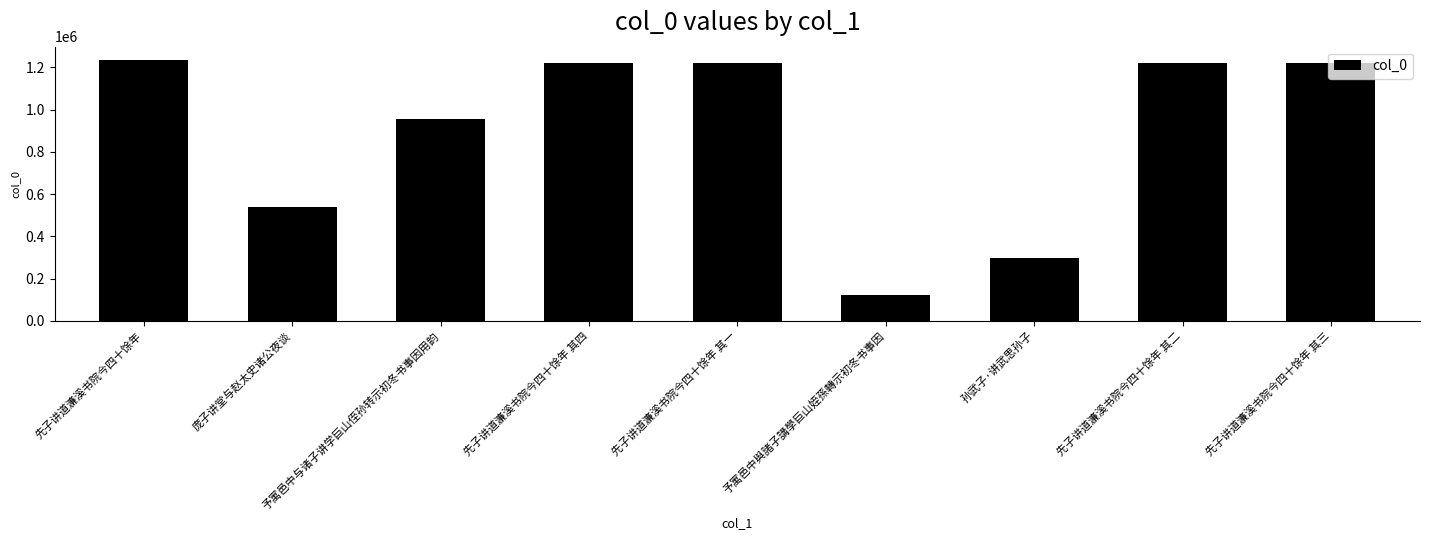

How many values are below 1220649?

4